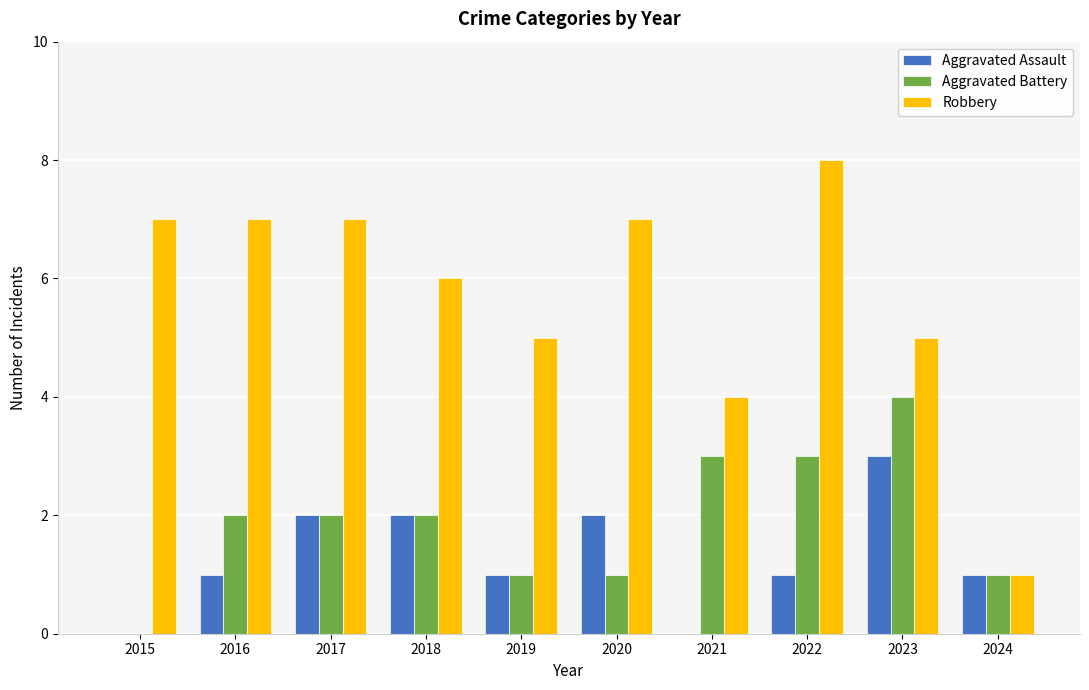

How many groups of bars are there?

10